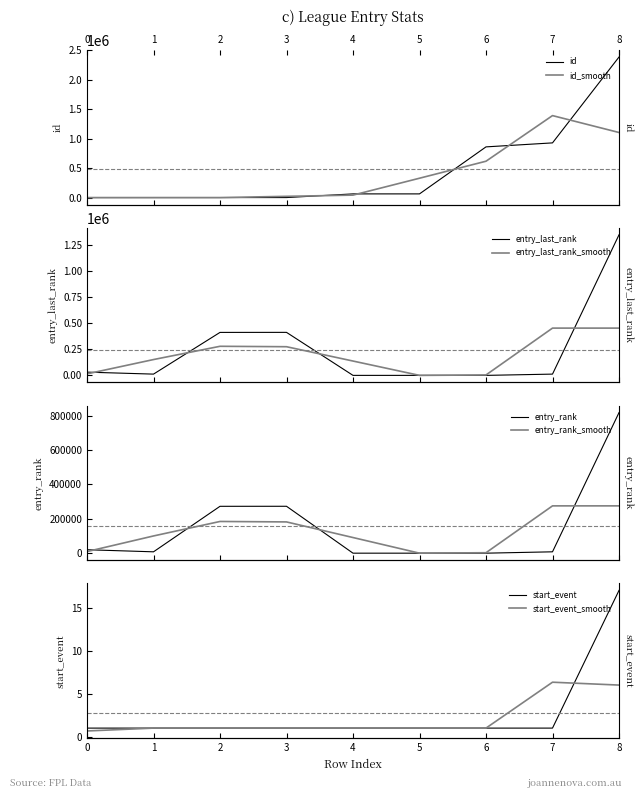

What is the sum of all entry_last_rank values?

2219059